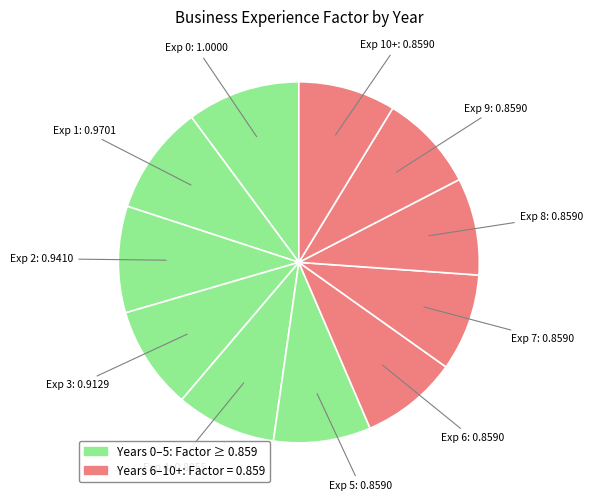

Is it true that Exp 5 is 9% of the pie?

True